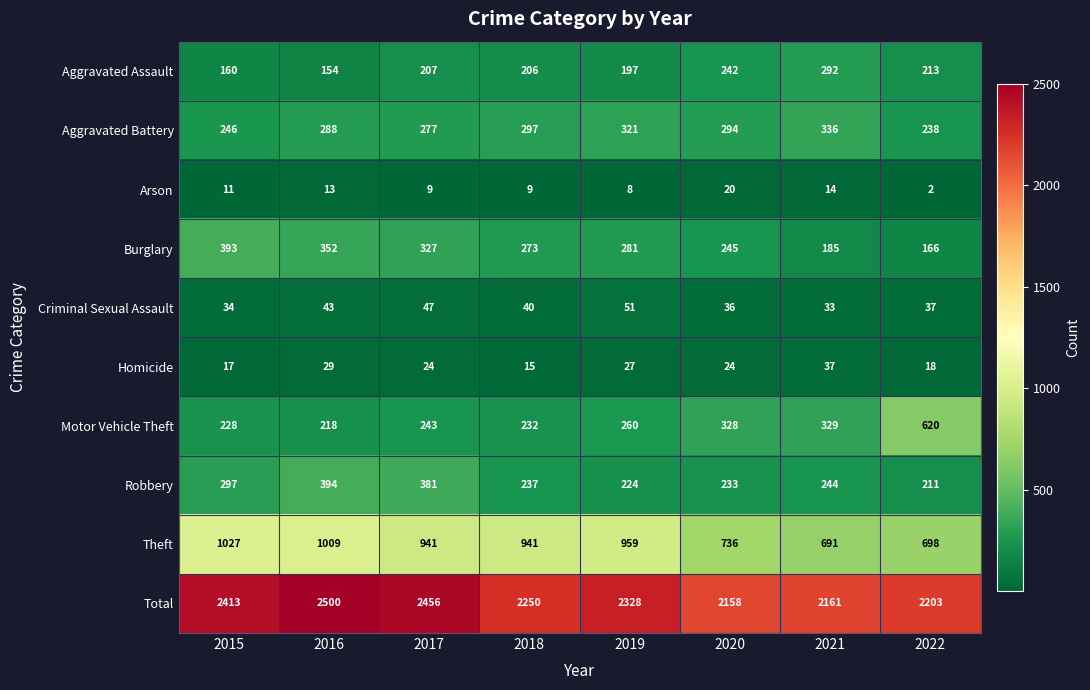

What is the smallest value displayed?

2